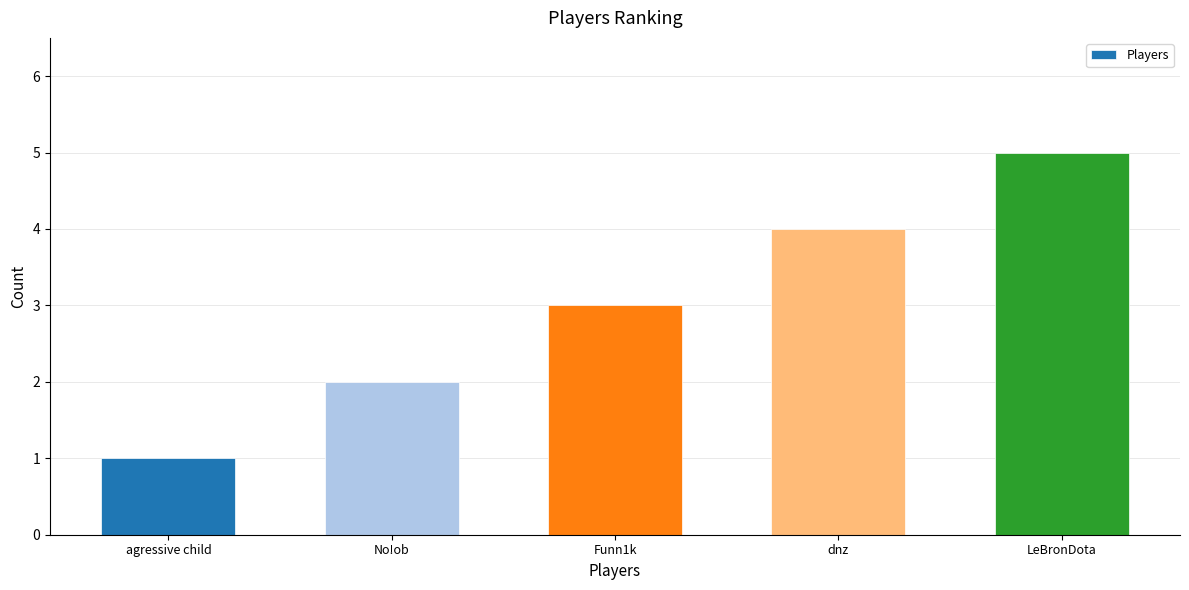

Is it true that the value at agressive child is 0?

False